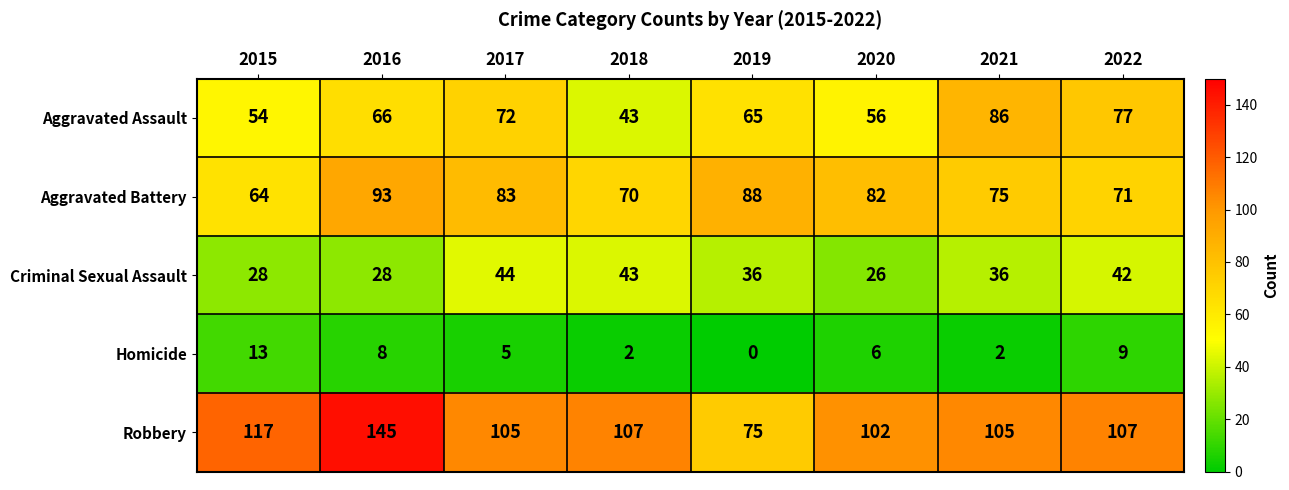

What is the average value of the Aggravated Assault series?

65